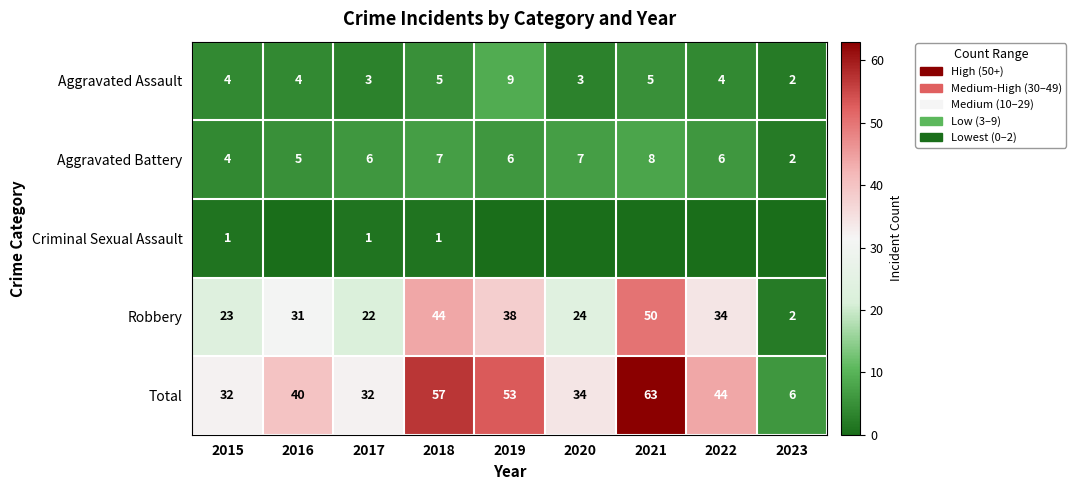

What is the difference between the second highest and second lowest values in the Robbery series?

22